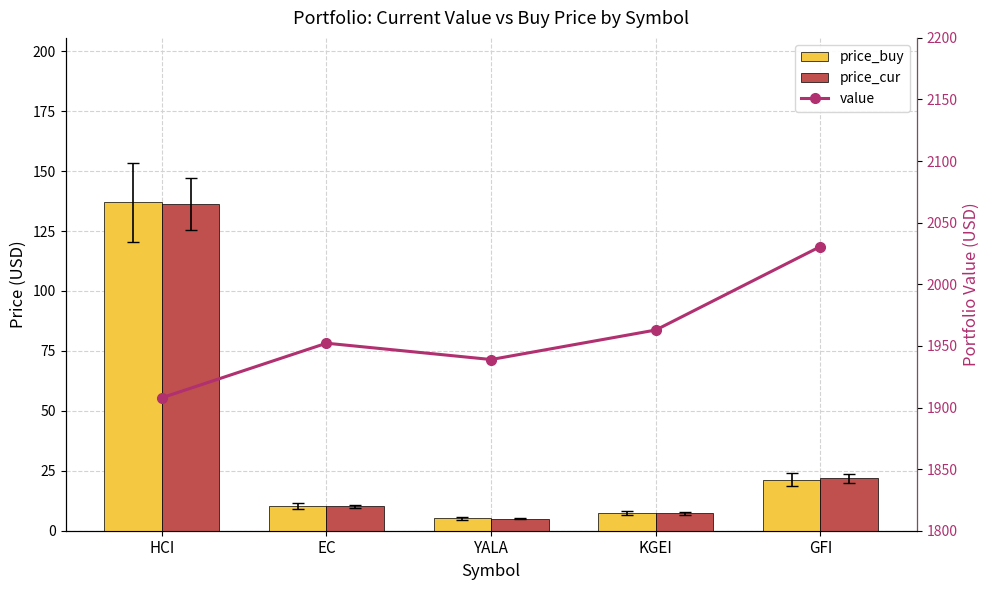

Reading right to left, what are all the values shown in this chart?

price_buy: GFI=21.3	KGEI=7.4	YALA=5.2	EC=10.3	HCI=137.0
price_cur: GFI=21.8	KGEI=7.3	YALA=5.1	EC=10.1	HCI=136.3
value: GFI=2030.7	KGEI=1962.9	YALA=1938.9	EC=1952.2	HCI=1907.9